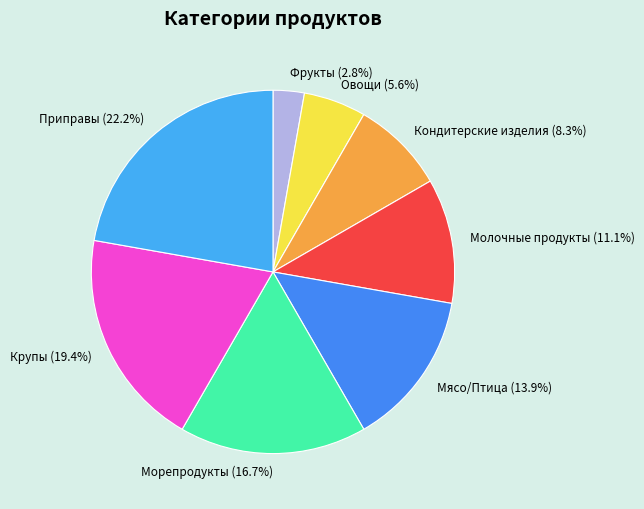

Approximately how many times larger is the value at Молочные продукты compared to Овощи?

2.0